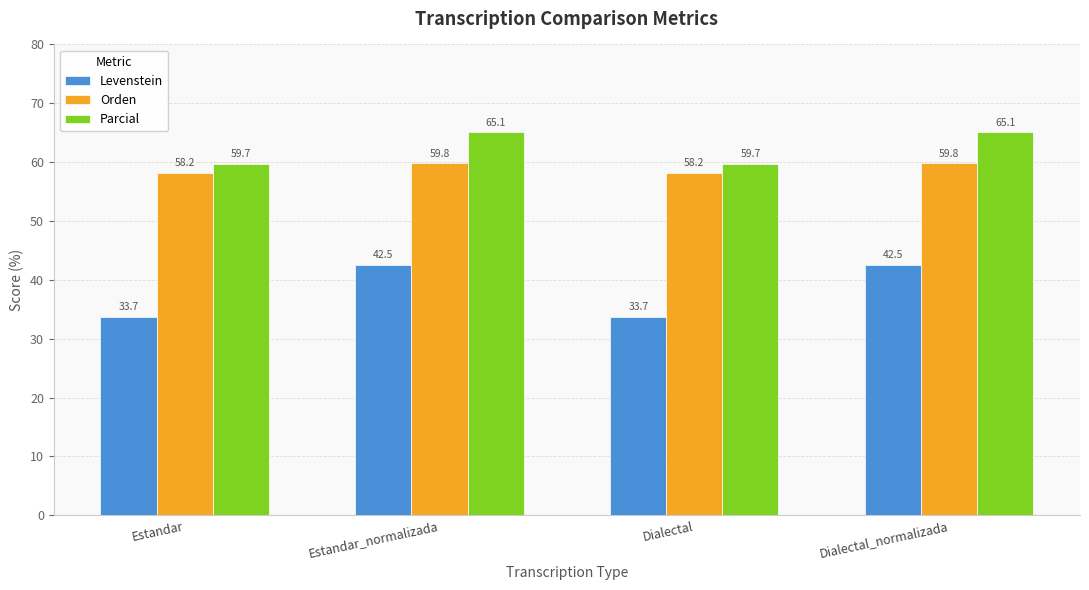

What is the value of the Levenstein bar at the 2nd from the left?

42.5